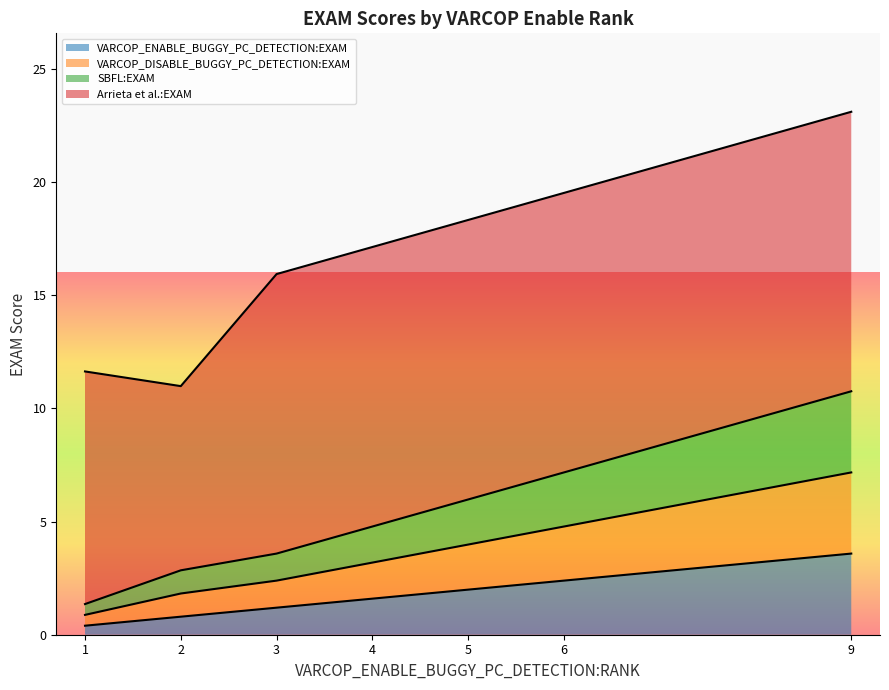

What is the minimum value for VARCOP_ENABLE_BUGGY_PC_DETECTION:EXAM?

0.4